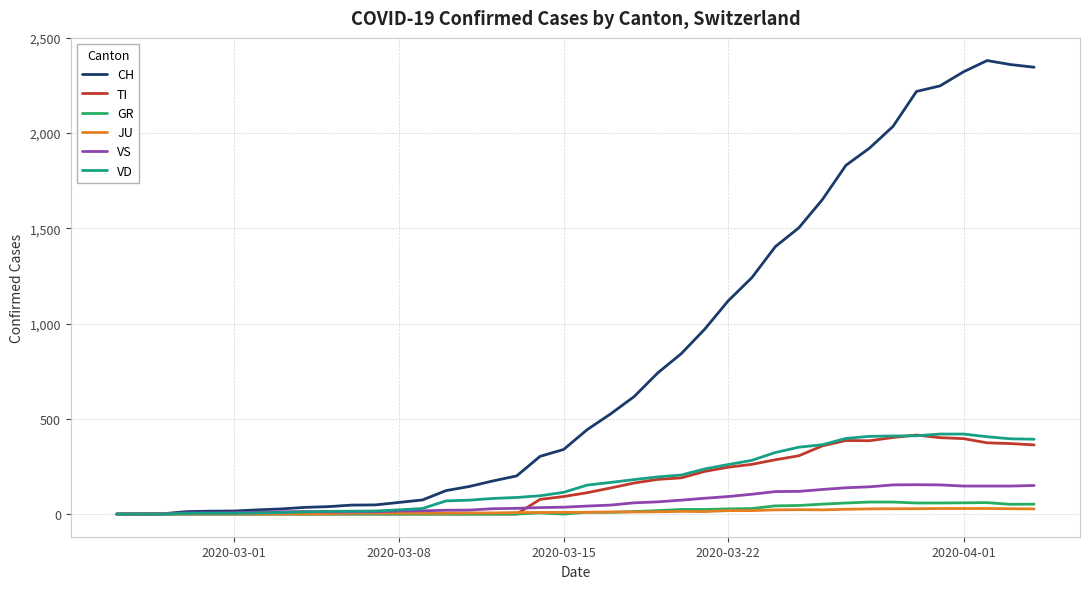

Which series has the widest spread of values?

CH